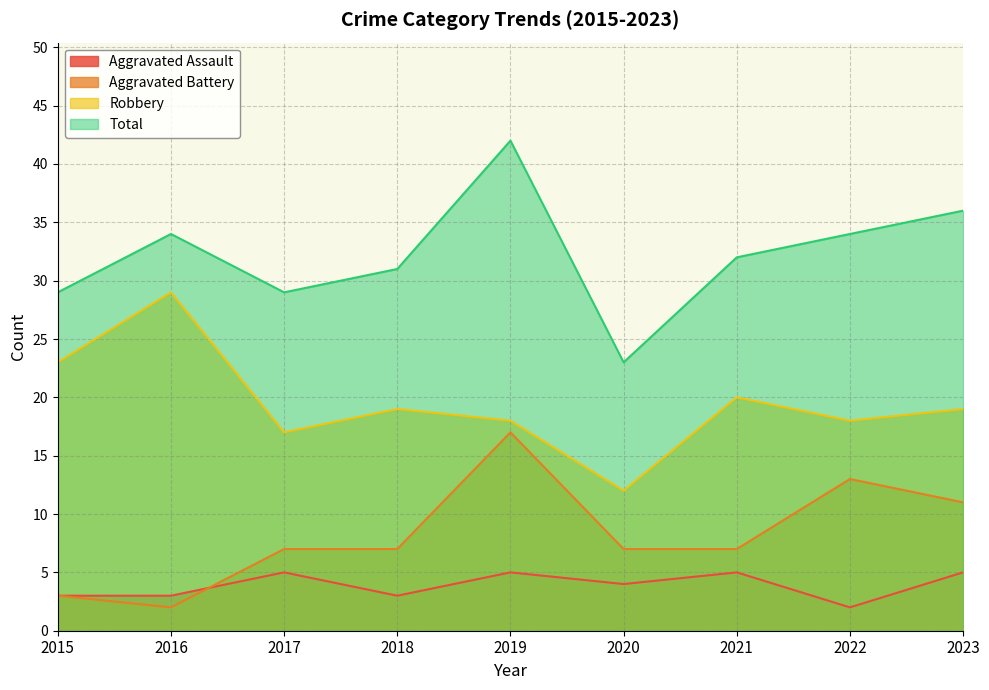

Which category has the highest value across all series?

2019